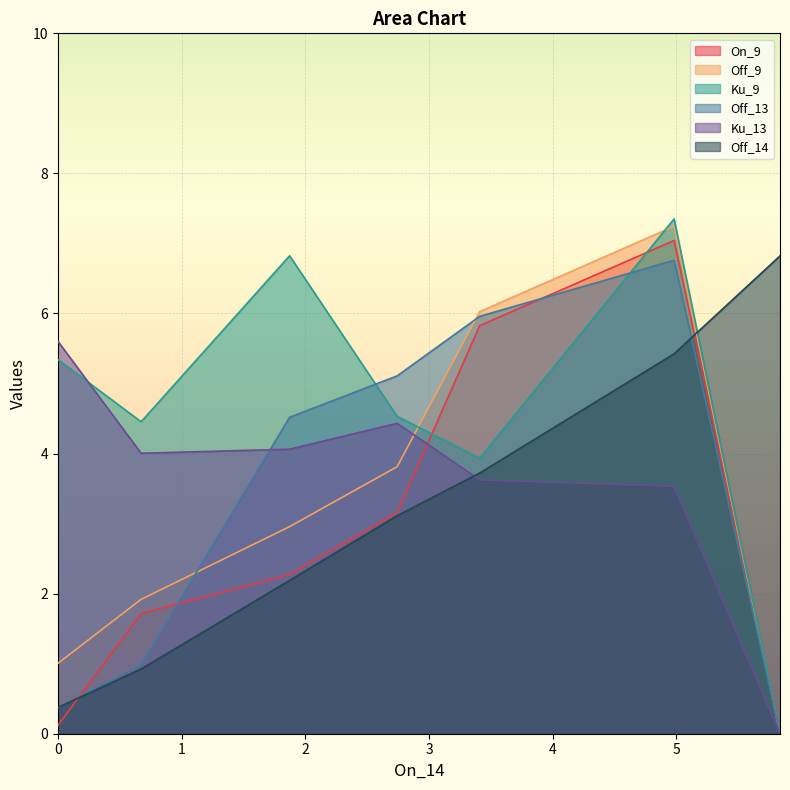

True or false: Off_13 has a value of 0.6 at 0.0.

False